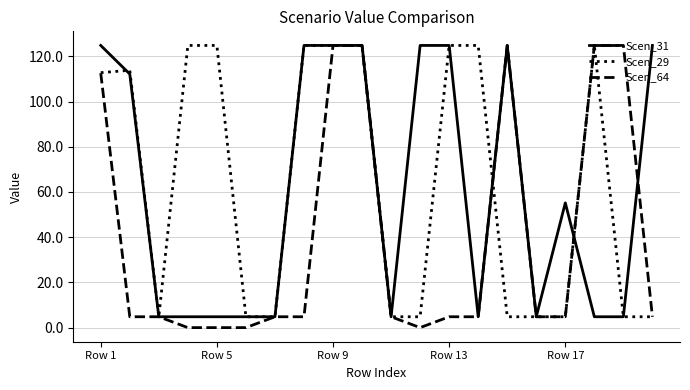

What is the maximum value shown in the chart?

124.8